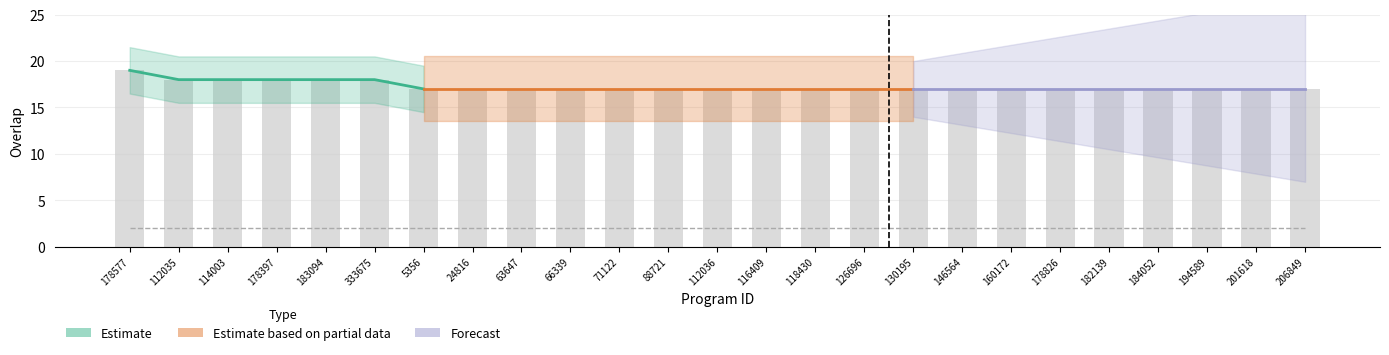

Is it true that the value at 126696 is 4?

False